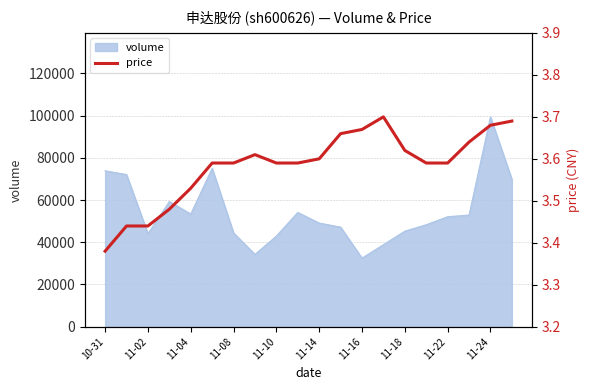

What is the highest value of the volume series?

99405